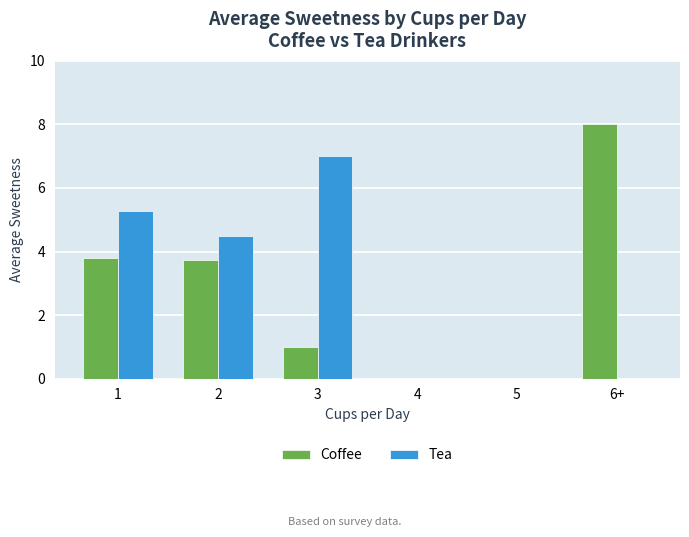

What is the average value of the Tea series?

2.8